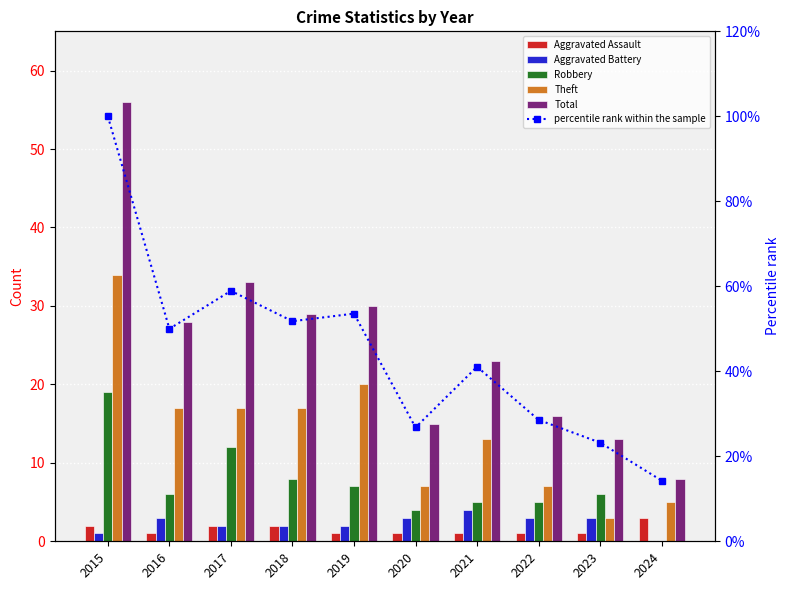

Reading right to left, extract all data points from this chart.

Aggravated Assault: 2024=3.0	2023=1.0	2022=1.0	2021=1.0	2020=1.0	2019=1.0	2018=2.0	2017=2.0	2016=1.0	2015=2.0
Aggravated Battery: 2024=0.0	2023=3.0	2022=3.0	2021=4.0	2020=3.0	2019=2.0	2018=2.0	2017=2.0	2016=3.0	2015=1.0
Robbery: 2024=0.0	2023=6.0	2022=5.0	2021=5.0	2020=4.0	2019=7.0	2018=8.0	2017=12.0	2016=6.0	2015=19.0
Theft: 2024=5.0	2023=3.0	2022=7.0	2021=13.0	2020=7.0	2019=20.0	2018=17.0	2017=17.0	2016=17.0	2015=34.0
Total: 2024=8.0	2023=13.0	2022=16.0	2021=23.0	2020=15.0	2019=30.0	2018=29.0	2017=33.0	2016=28.0	2015=56.0
percentile rank within the sample: 2024=14.3	2023=23.2	2022=28.6	2021=41.1	2020=26.8	2019=53.6	2018=51.8	2017=58.9	2016=50.0	2015=100.0